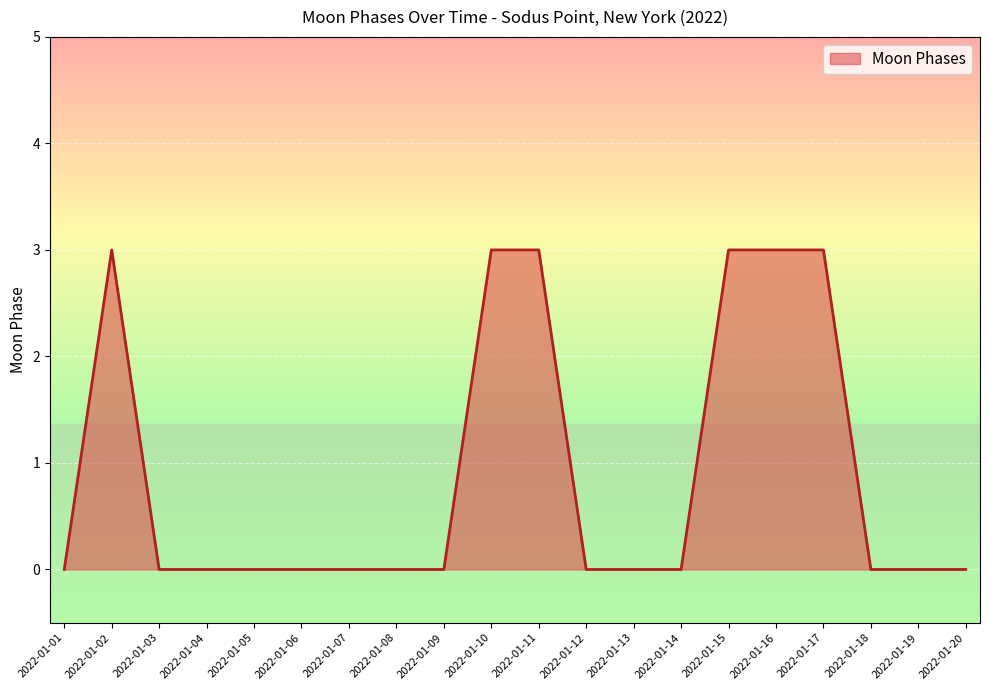

Does the chart display data point markers on the line(s)?

No